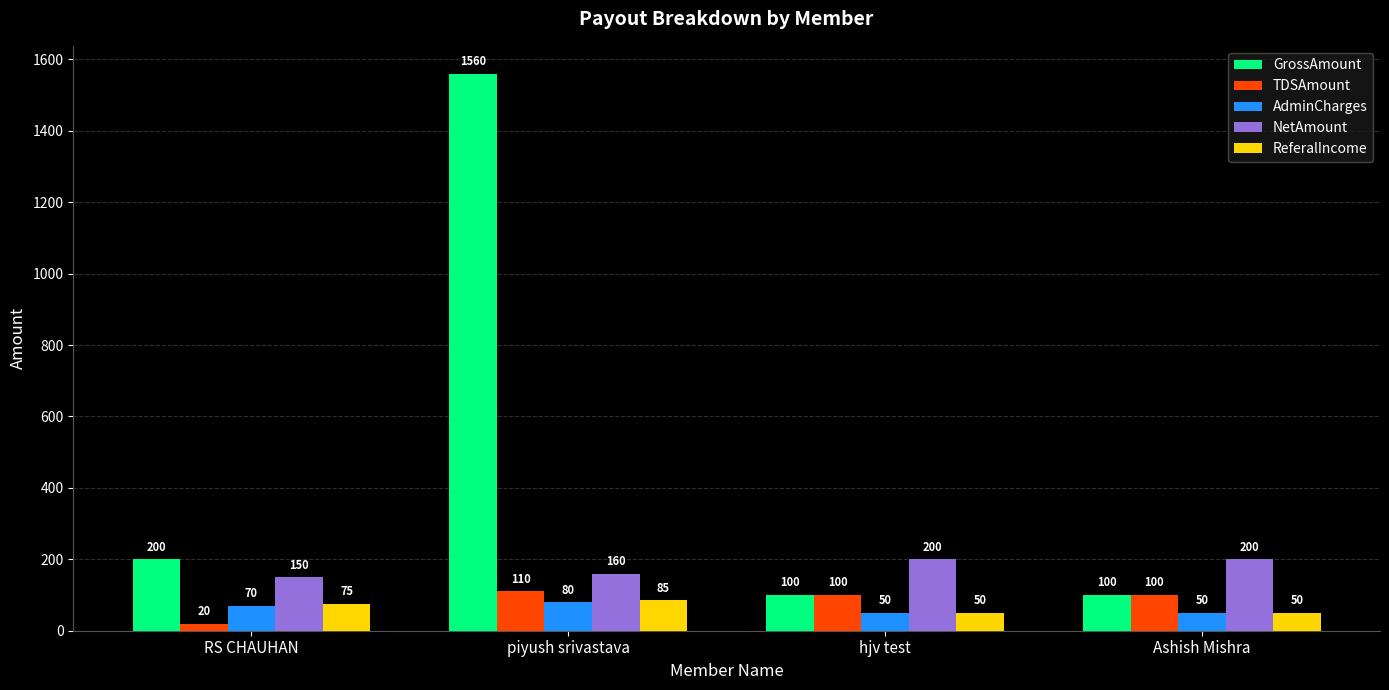

What is the difference between the AdminCharges values at RS CHAUHAN and Ashish Mishra?

20